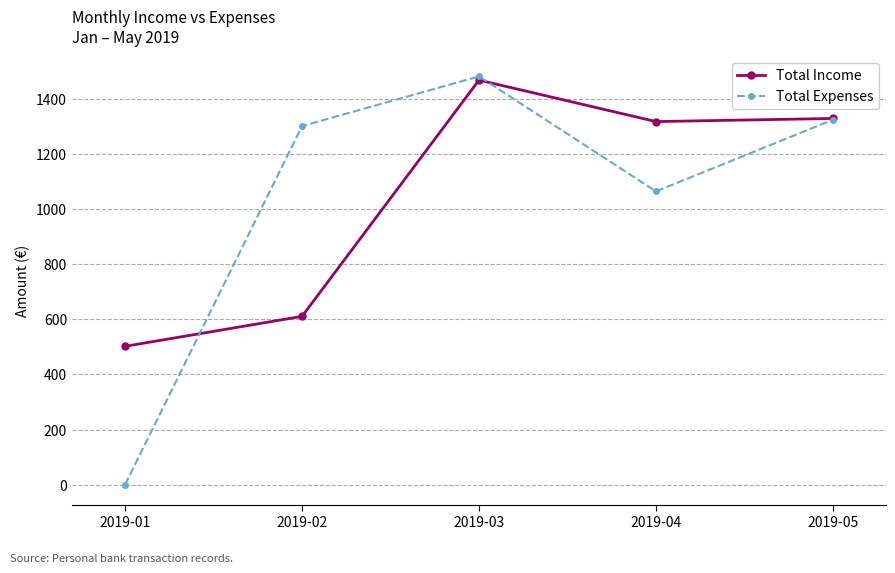

Which series has the widest spread of values?

Total Expenses